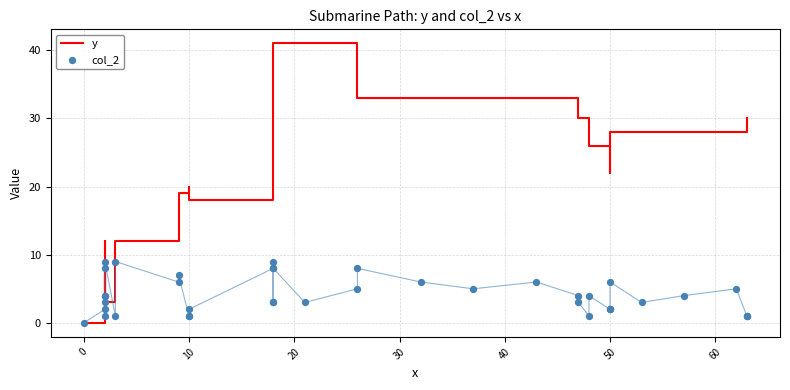

Which series reaches the minimum Y coordinate?

y